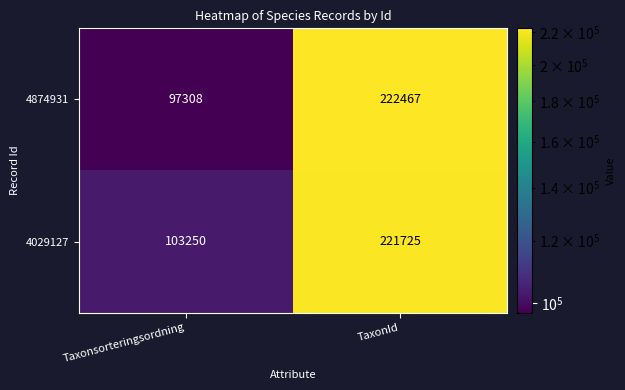

Rank the series at Taxonsorteringsordning from lowest to highest value.

4874931, 4029127